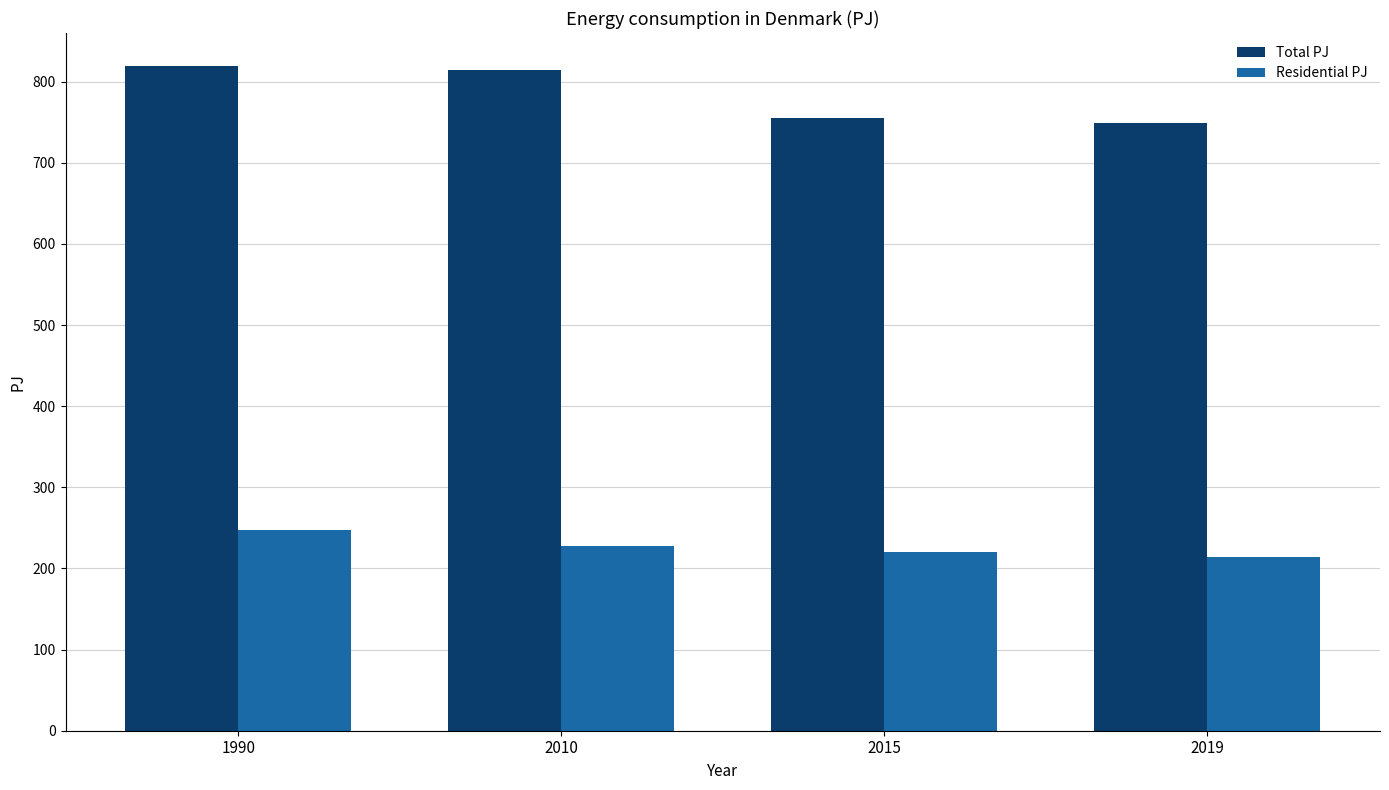

What is the spread (max minus min) of values at 2010?

586